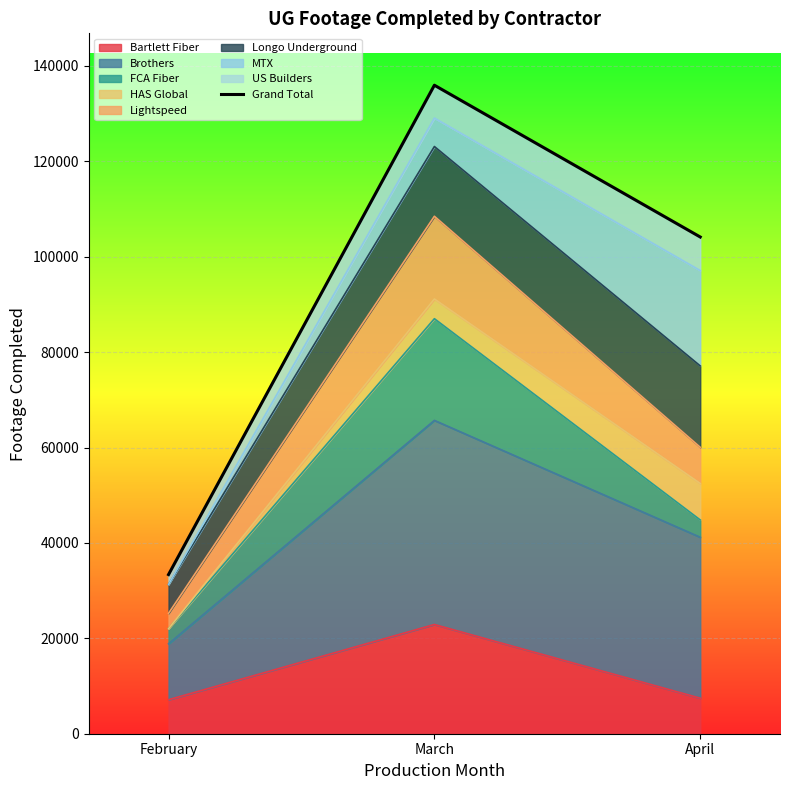

What is the value of the 3rd point from the left?

104142